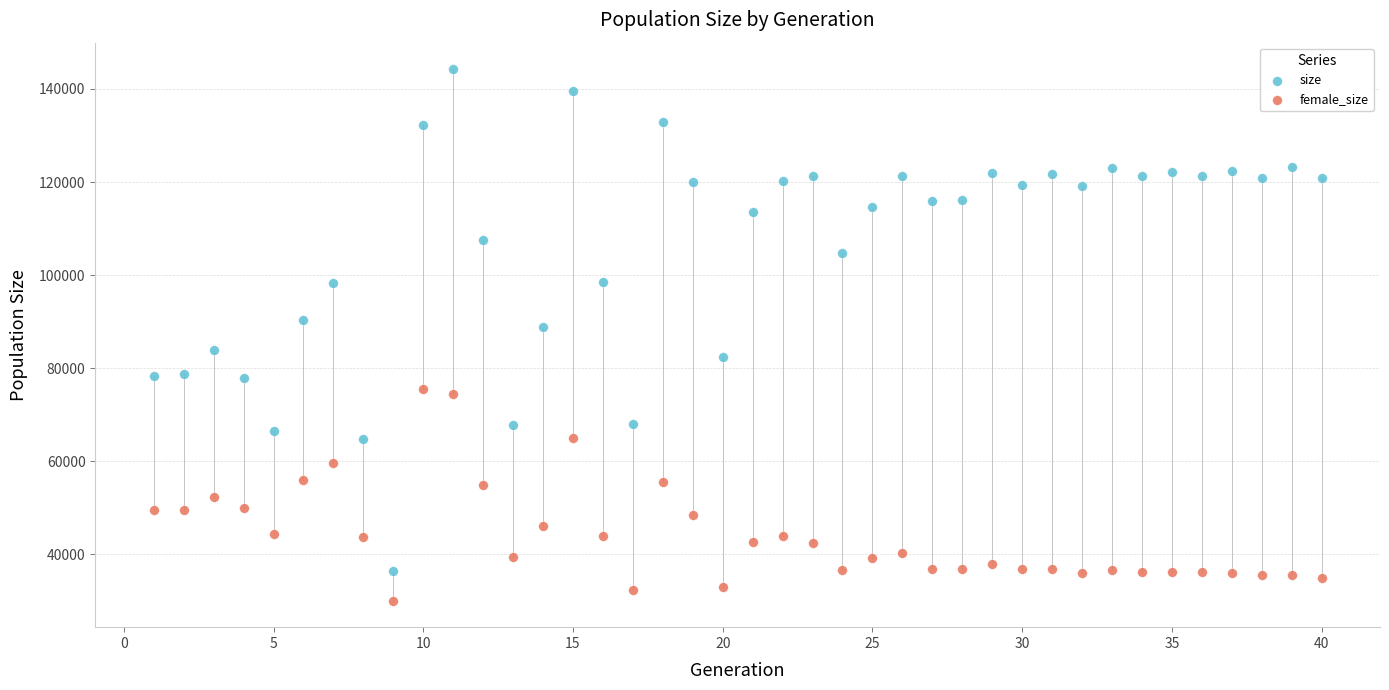

Which series has the widest spread of Y values?

size